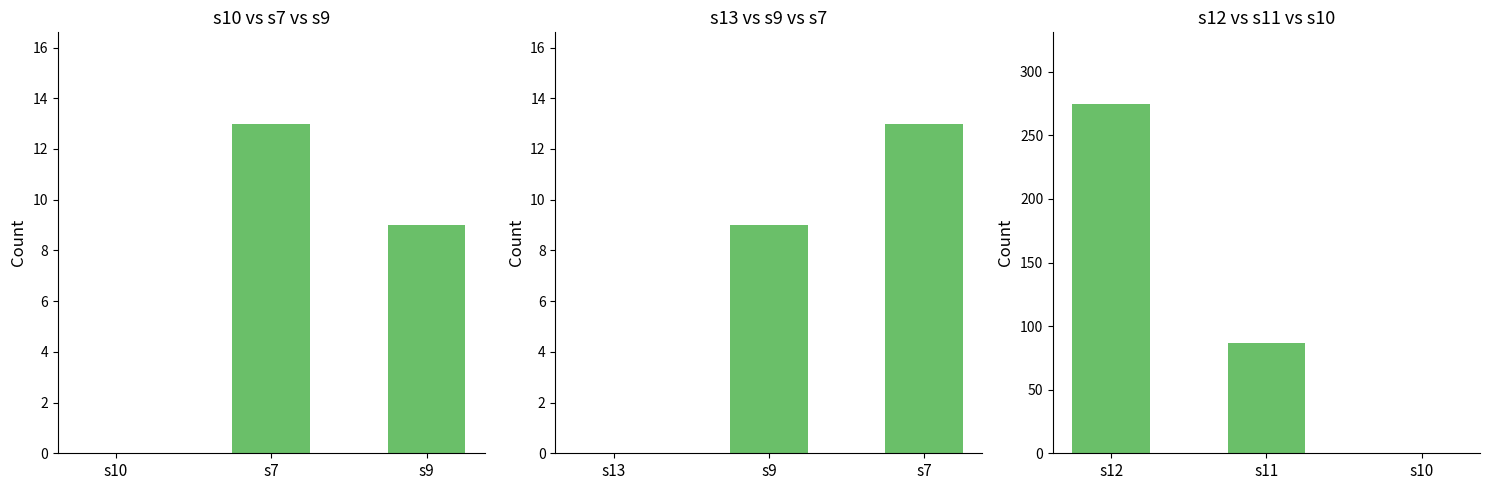

How many values in the s12 vs s11 vs s10 series are below 87?

1